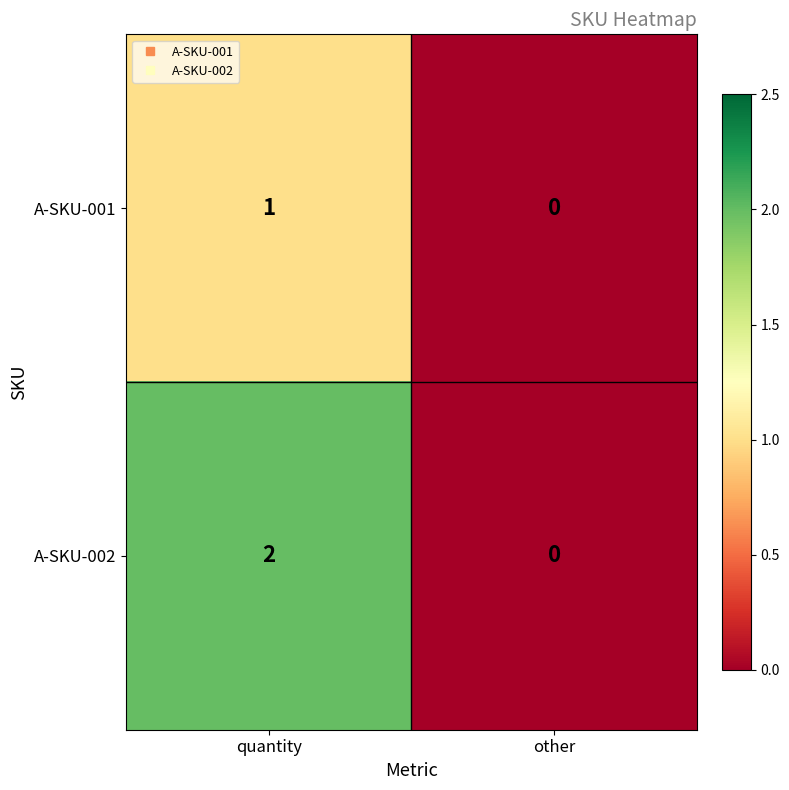

The value of A-SKU-002 at other is -1. True or false?

False